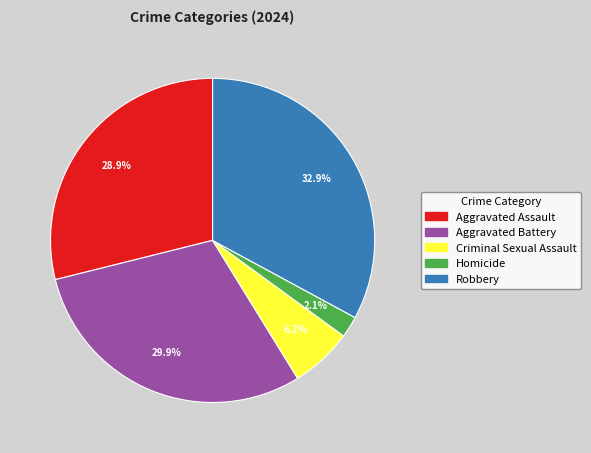

How many slices are in this pie chart?

5